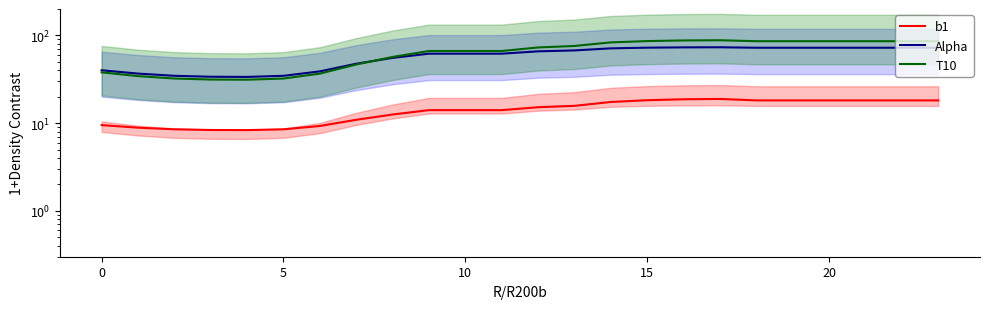

At which label does b1 reach its peak?

17